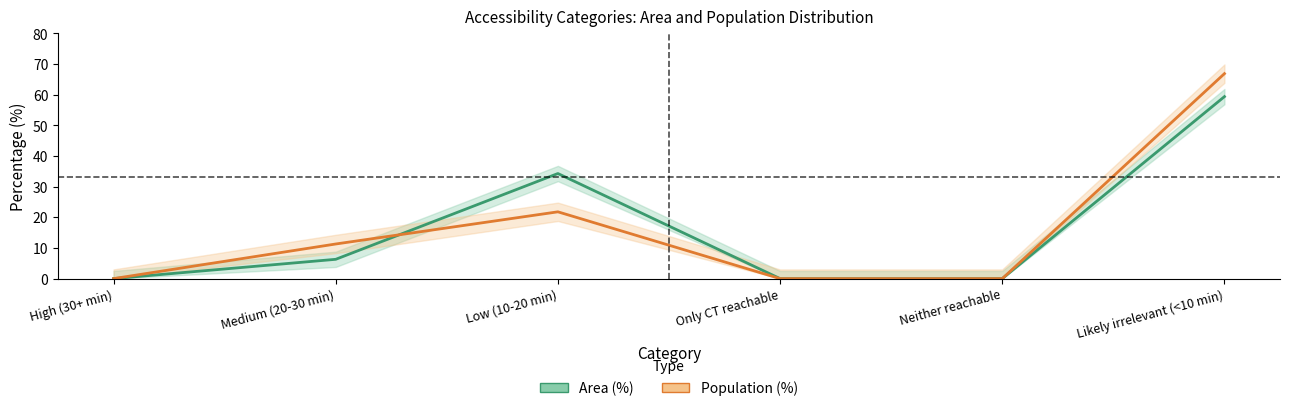

Reading left to right, transcribe all the data shown in this chart.

Area (%): High (30+ min)=0.0	Medium (20-30 min)=6.3	Low (10-20 min)=34.3	Only CT reachable=0.0	Neither reachable=0.0	Likely irrelevant (<10 min)=59.4
Population (%): High (30+ min)=0.0	Medium (20-30 min)=11.3	Low (10-20 min)=21.8	Only CT reachable=0.0	Neither reachable=0.0	Likely irrelevant (<10 min)=66.9